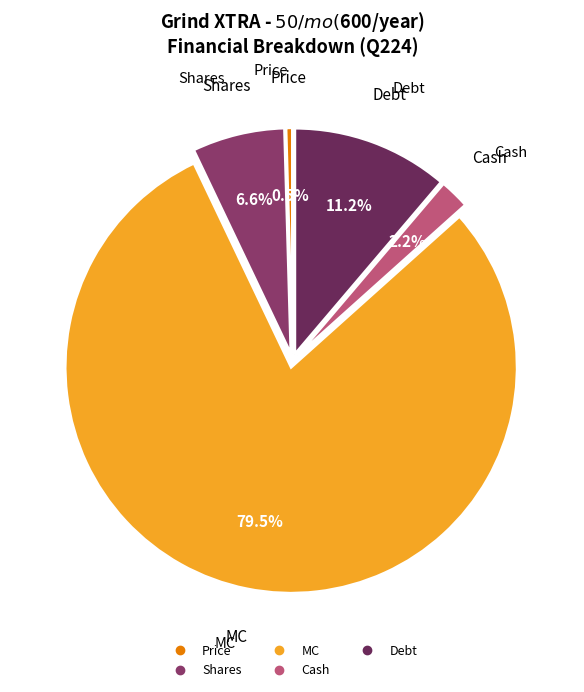

To the nearest percent, what is the combined percentage of Shares and MC?

86%